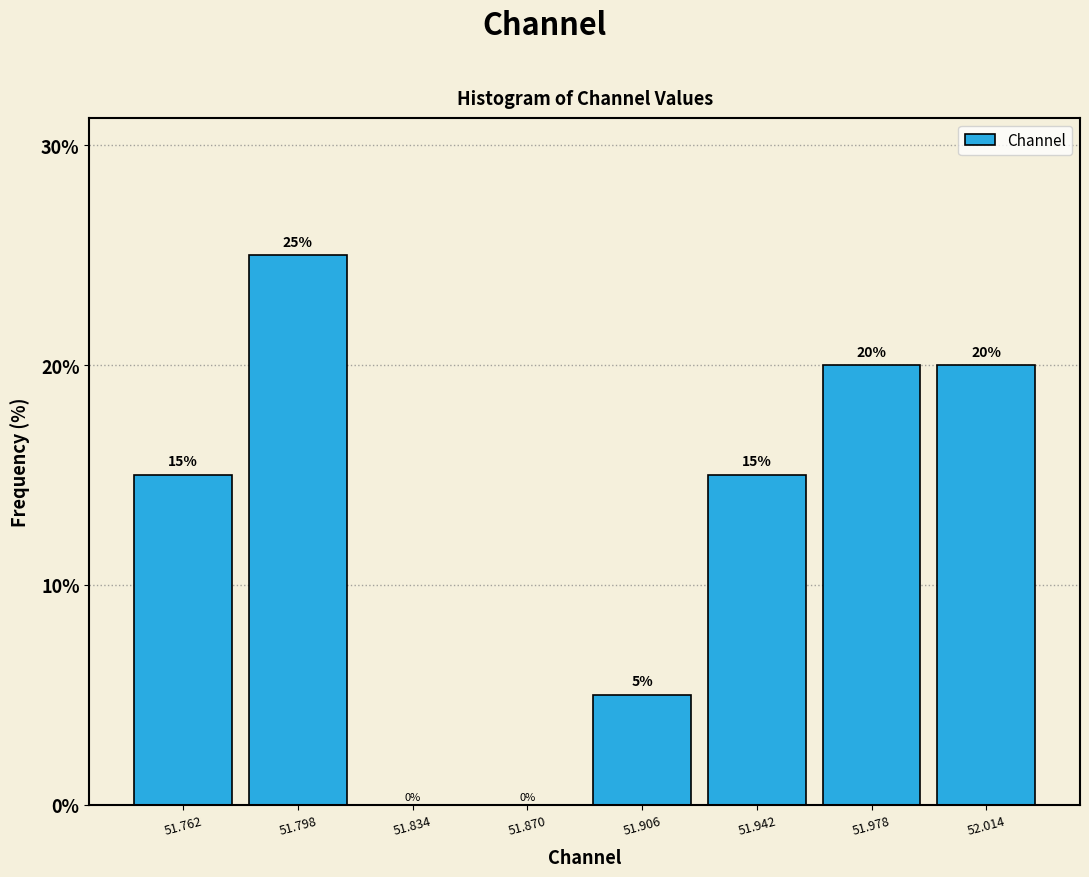

Over which range of the x-axis is the bar tallest?

51.780 to 51.815